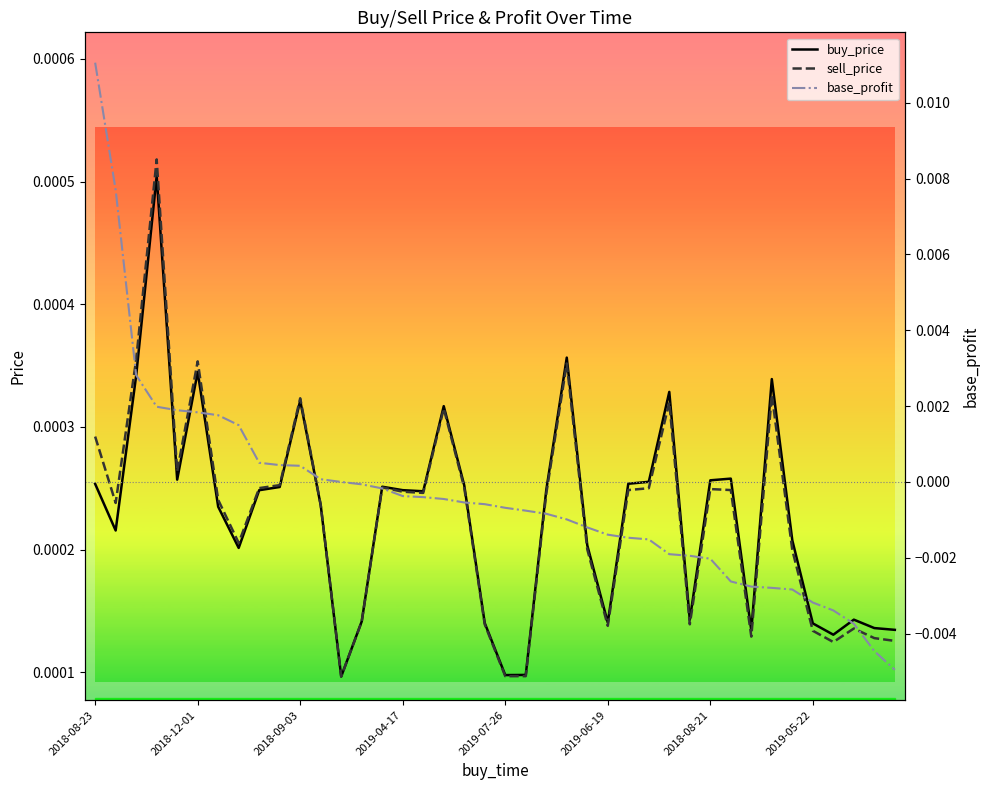

Is the value of buy_price at 32 greater than the value of sell_price at 39?

Yes